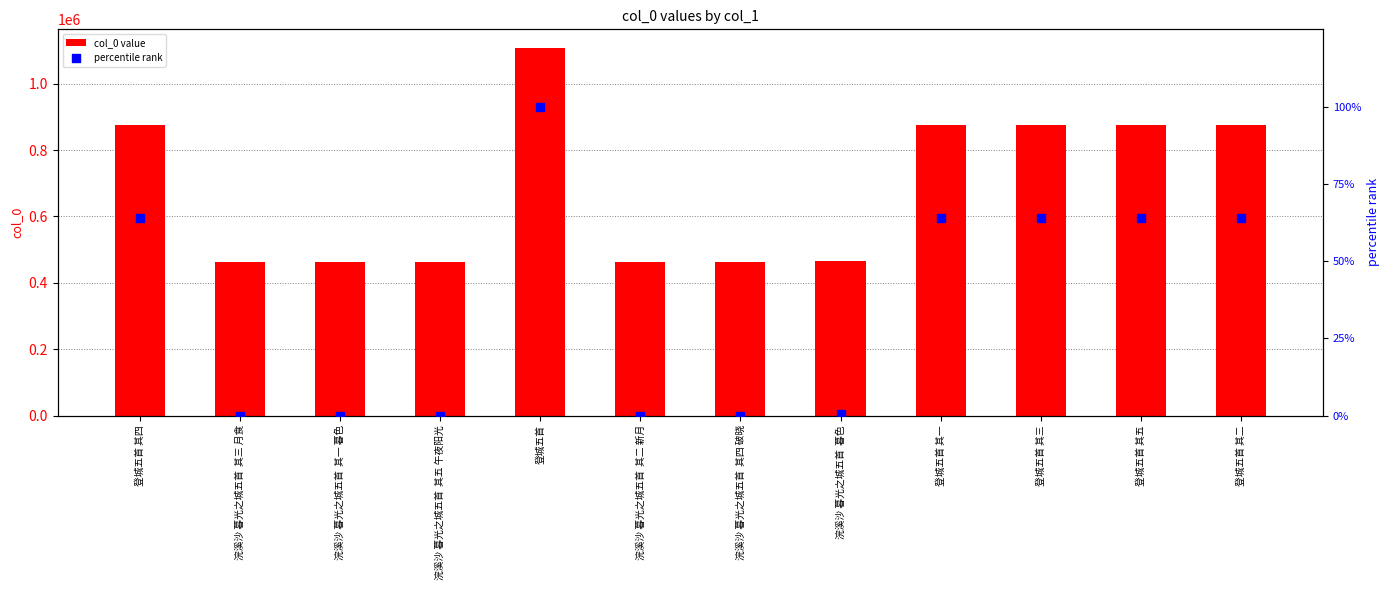

Is the value of percentile rank at 浣溪沙 暮光之城五首  其三 月食 greater than the value of col_0 value at 登城五首 其四?

No